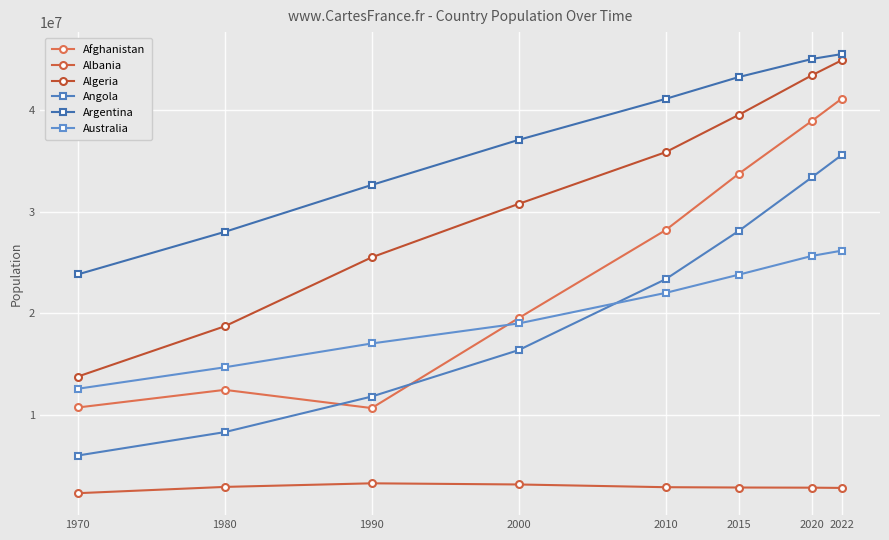

Which category has the lowest value in the Algeria series?

1970